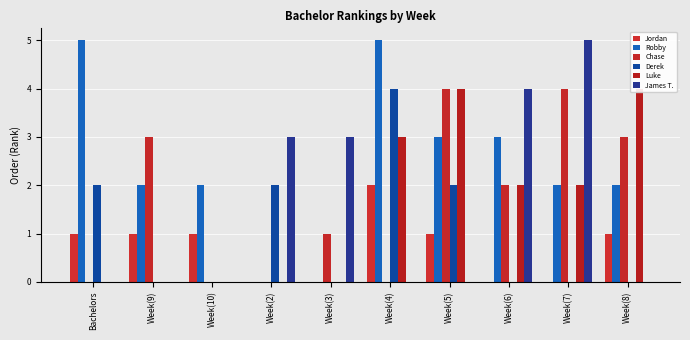

How many groups of bars are there?

10